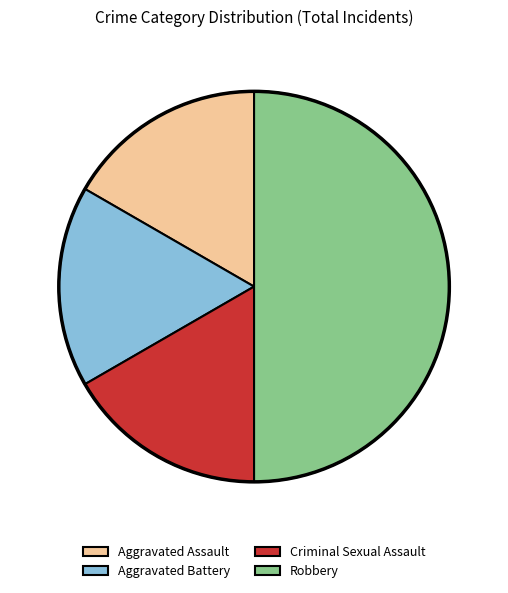

To the nearest percent, what is the difference between the Criminal Sexual Assault and Robbery slice percentages?

33%